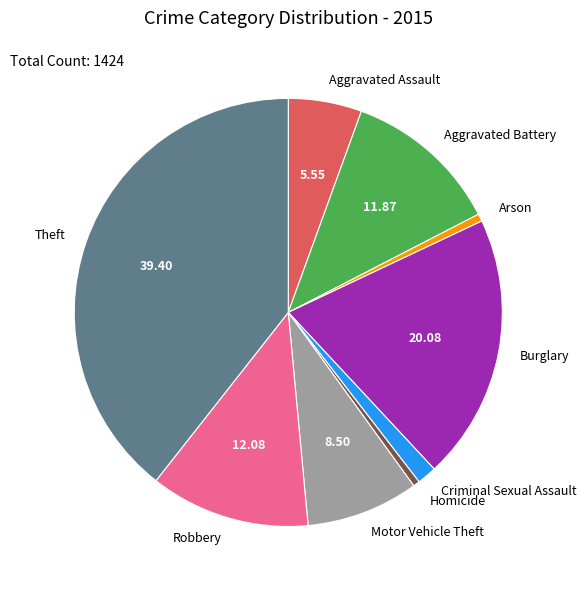

True or false: Criminal Sexual Assault accounts for 1% of the total.

True